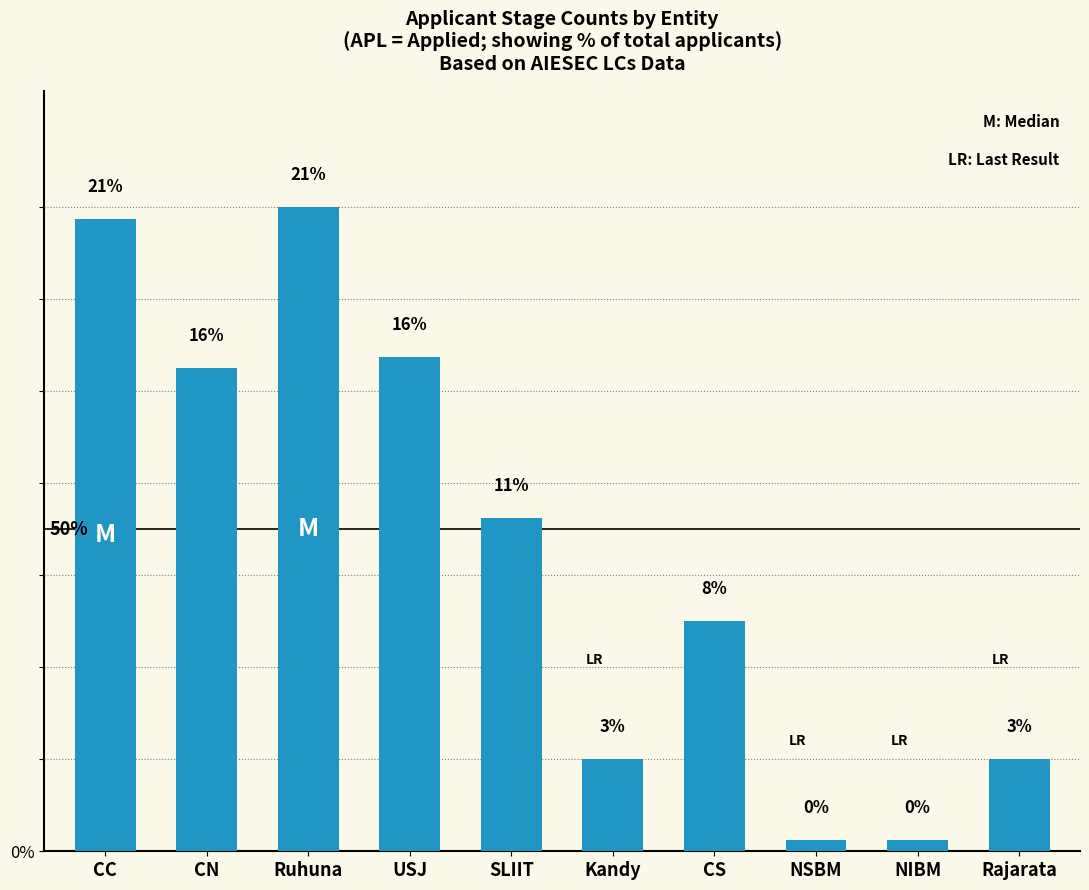

Reading left to right, transcribe all the data shown in this chart.

55	42	56	43	29	8	20	1	1	8